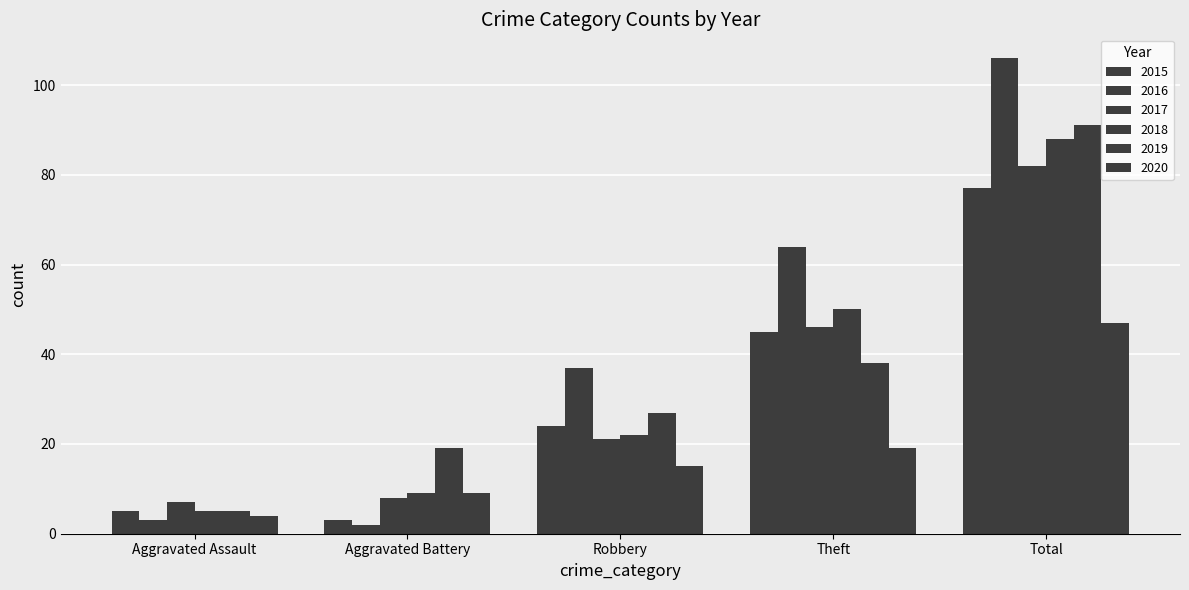

Which series has the largest range (max minus min)?

2016